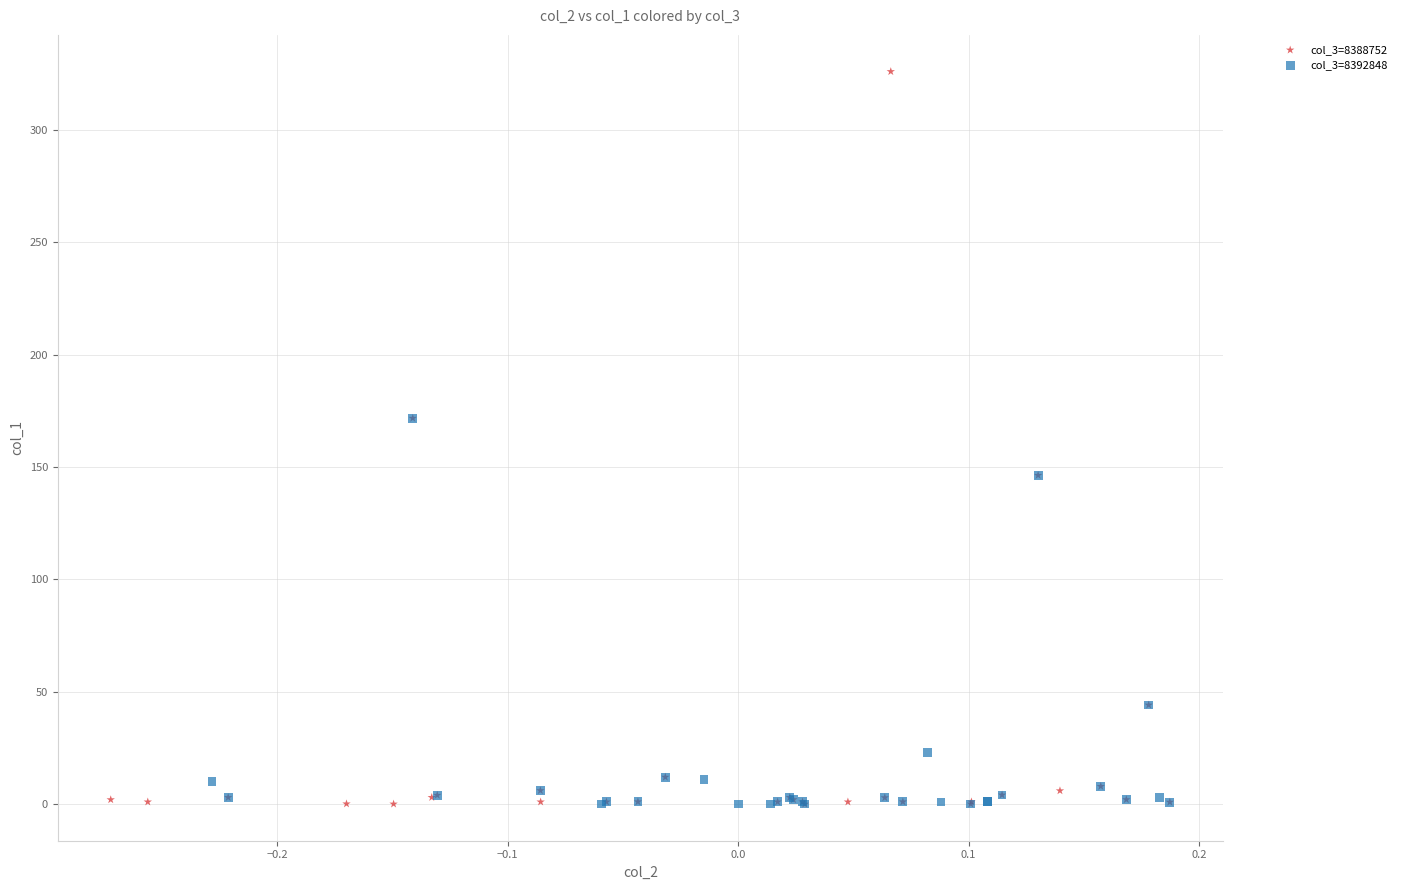

Which series contains the highest Y value?

col_3=8388752